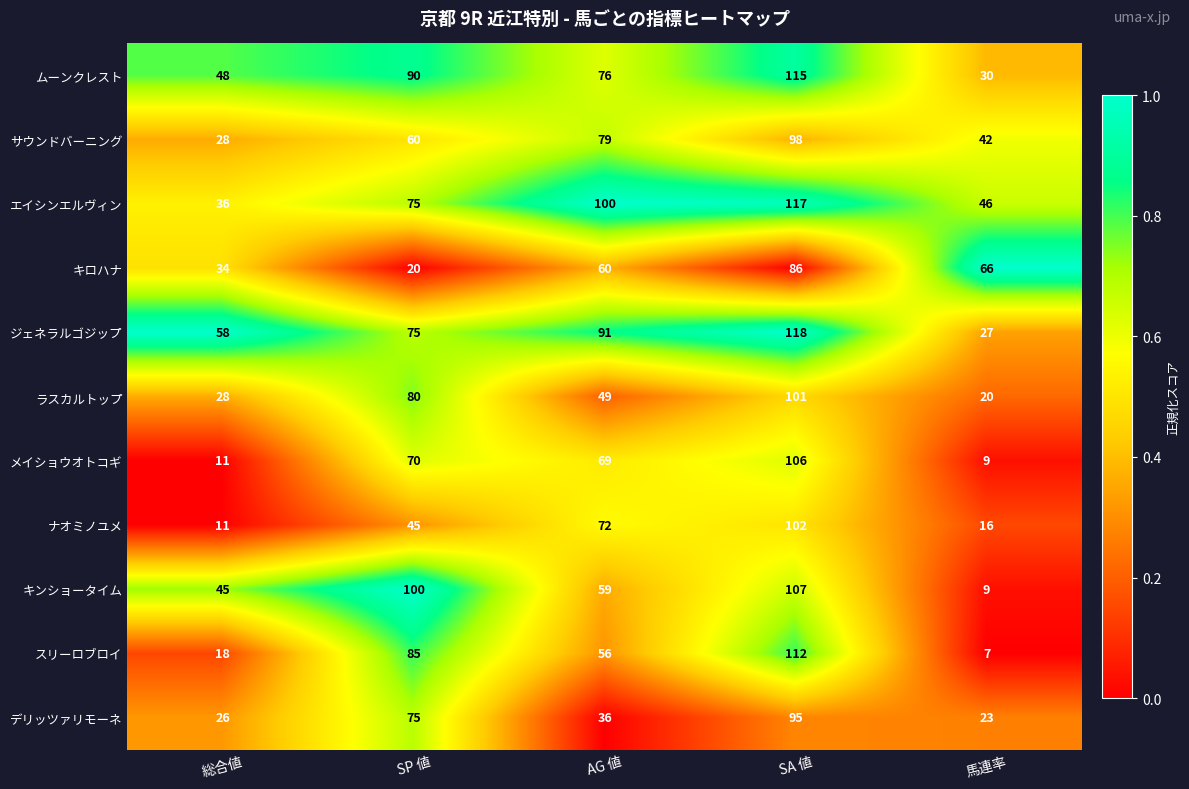

Which series changed the most between SP 値 and AG 値?

キンショータイム